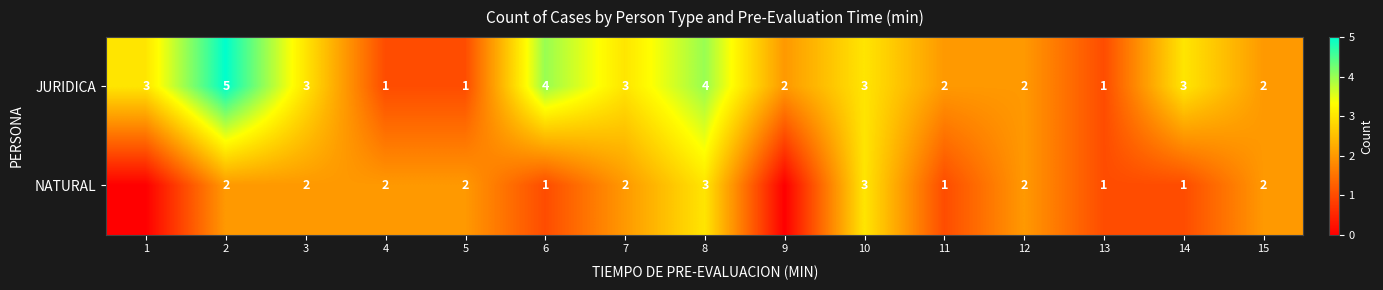

What is the sum of the JURIDICA values at 9 and 1?

5